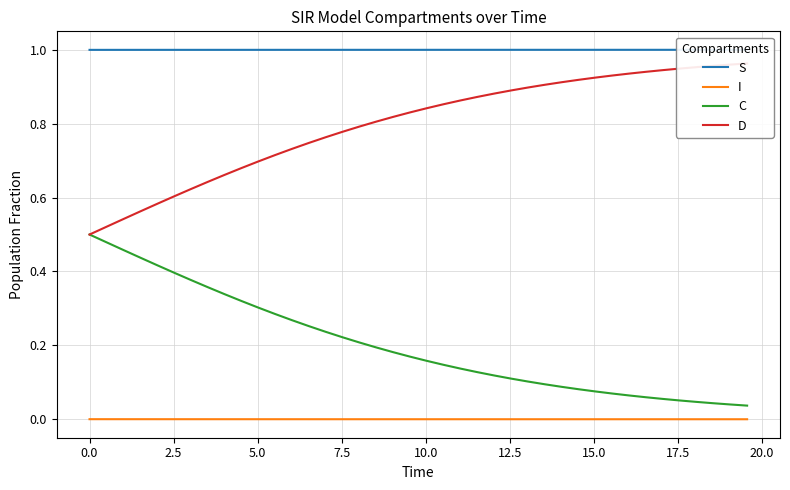

True or false: D and C cross at least once.

False